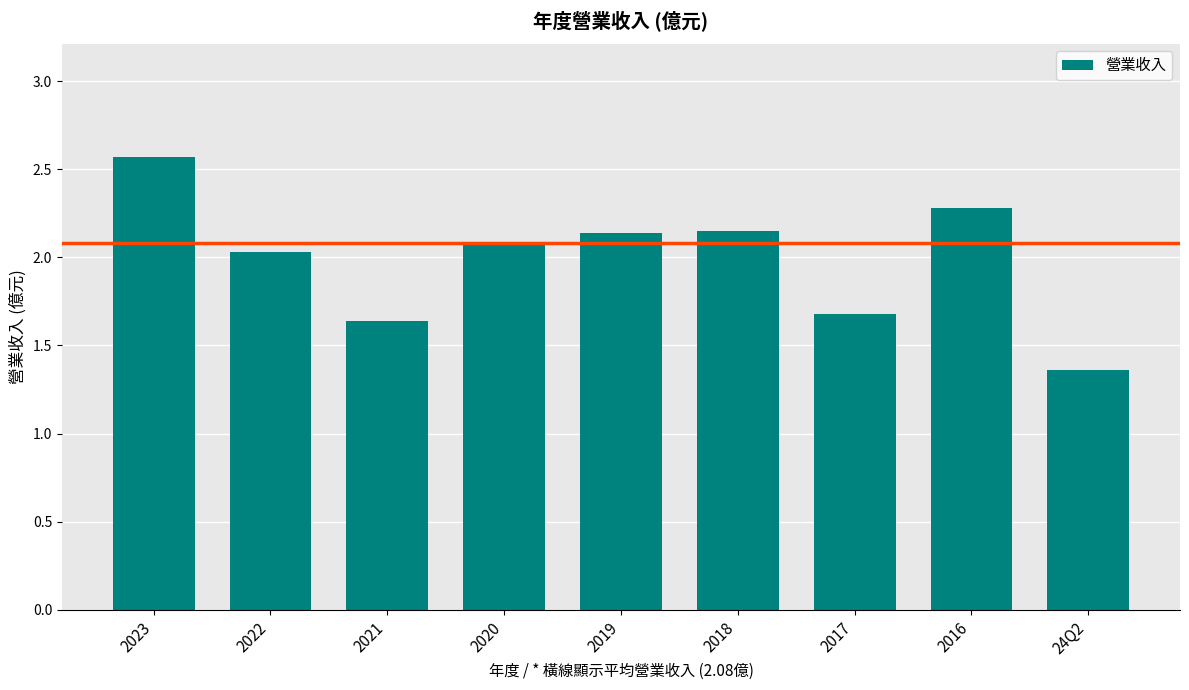

What is the change in value from 2017 to 2016?

+0.6